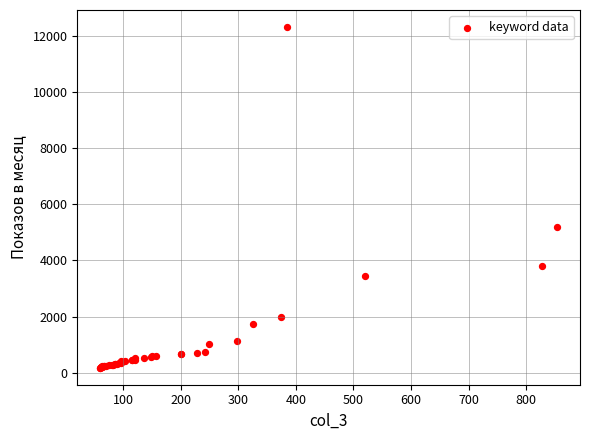

What Y value in the scatter plot is closest to 6251?

5191